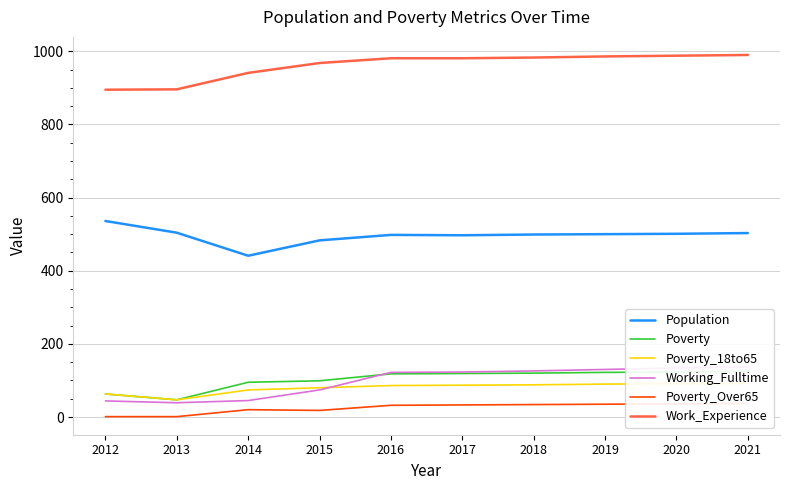

What is the spread (max minus min) of values at 2021?

953